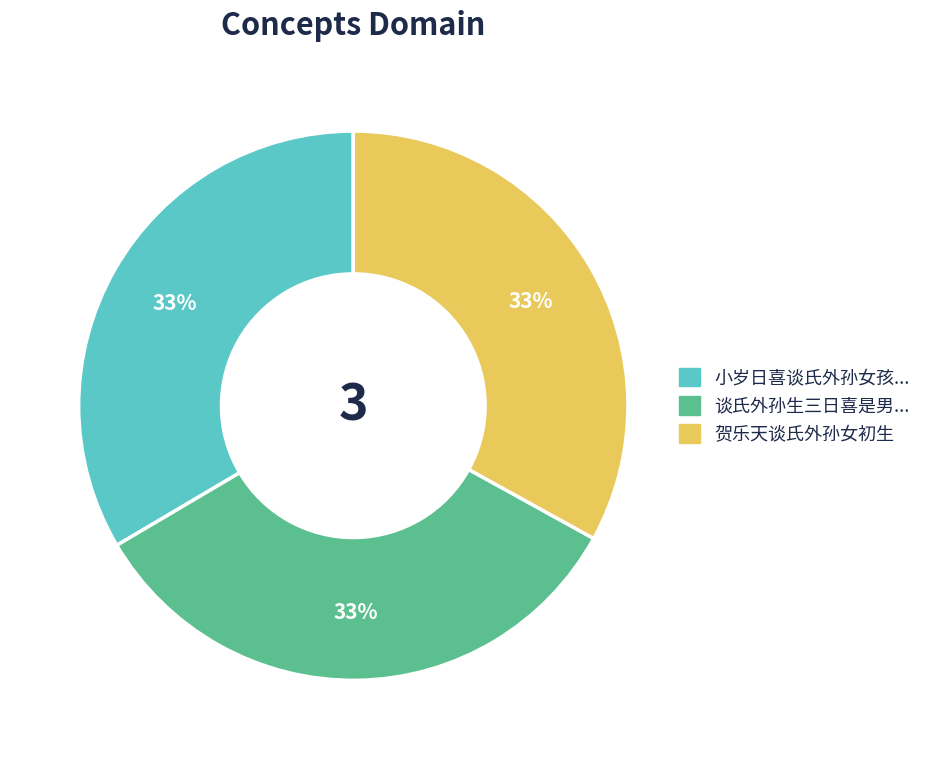

Is there any slice that represents more than half of the pie?

No